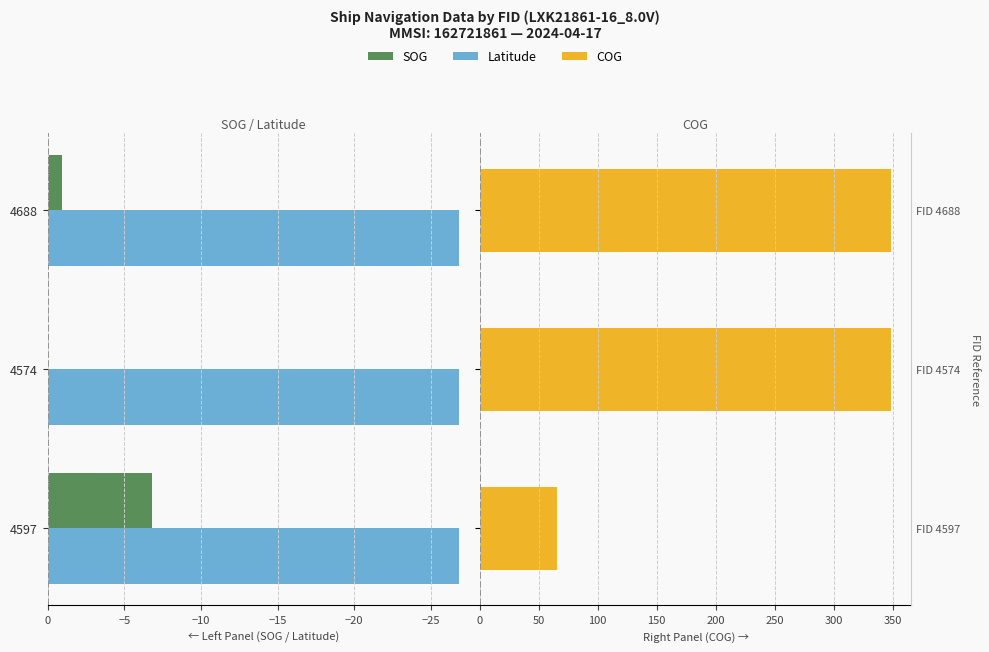

Which series has the largest total across all categories?

COG